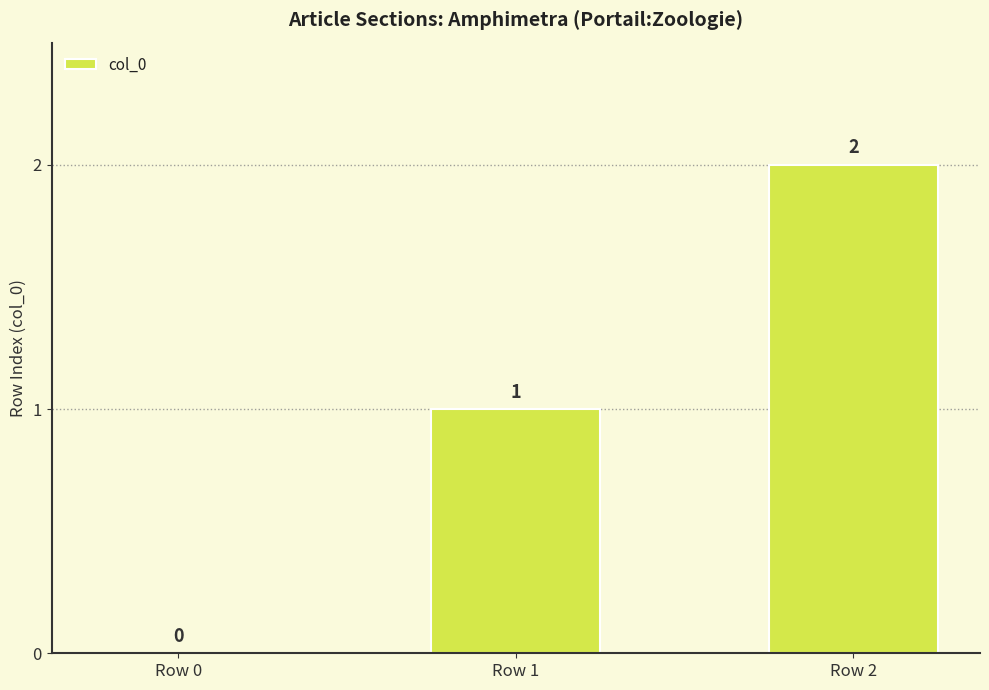

Reading right to left, transcribe all the data shown in this chart.

Row 2=2	Row 1=1	Row 0=0